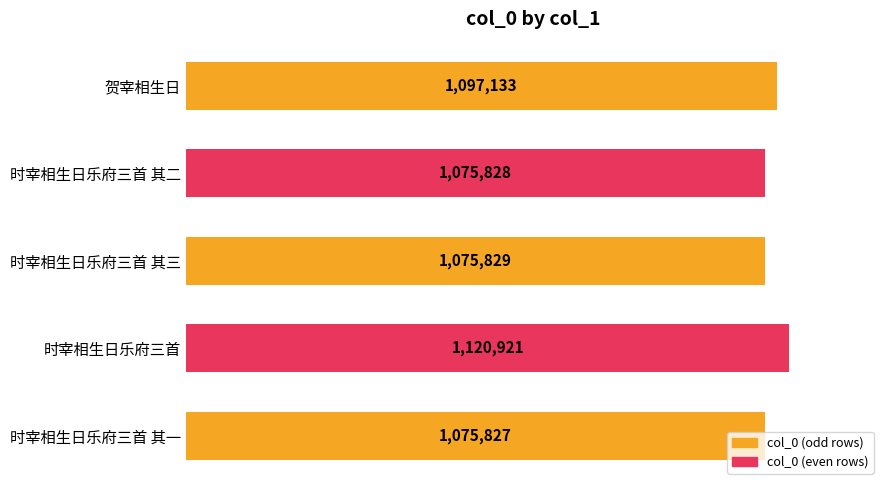

Does the chart contain any negative values?

No